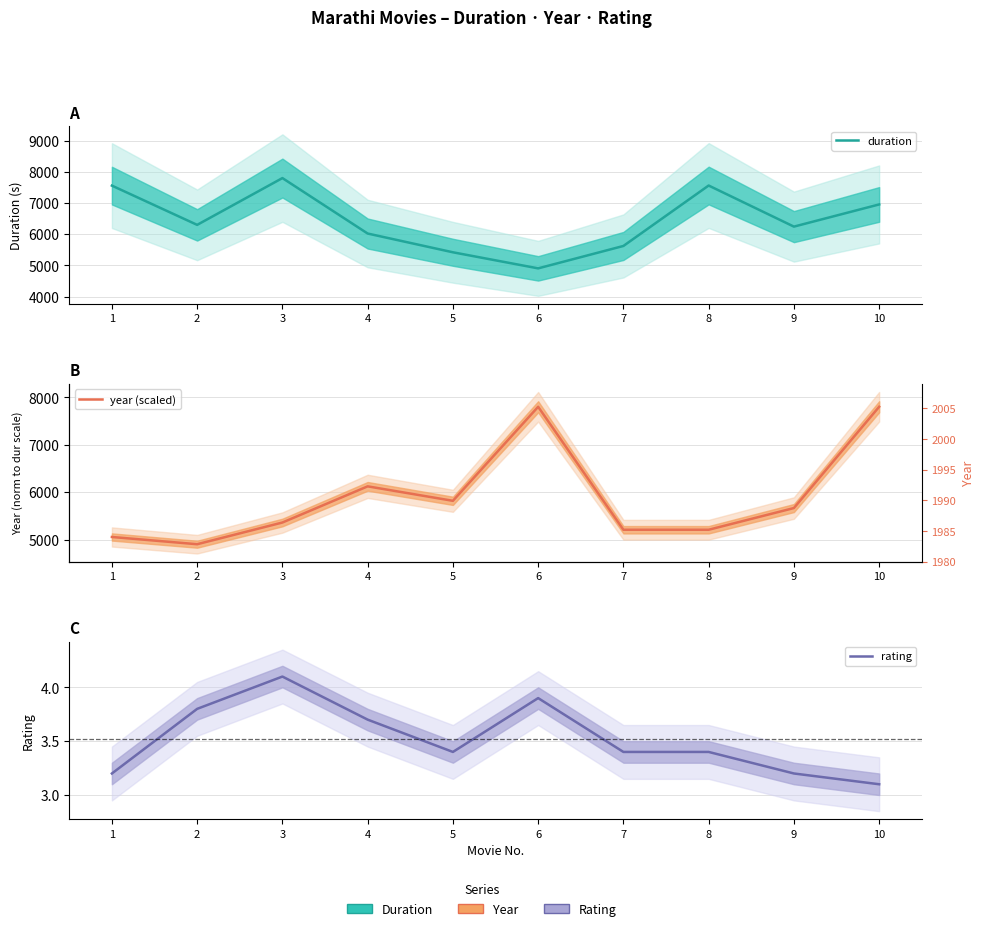

In rating, how many points are lower than both neighbors (excluding endpoints)?

1